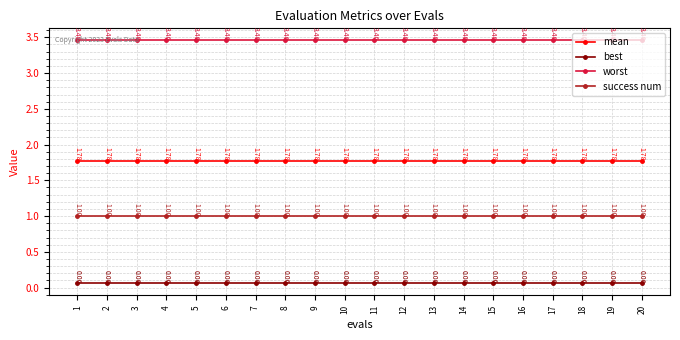

How many lines are shown in the chart?

4